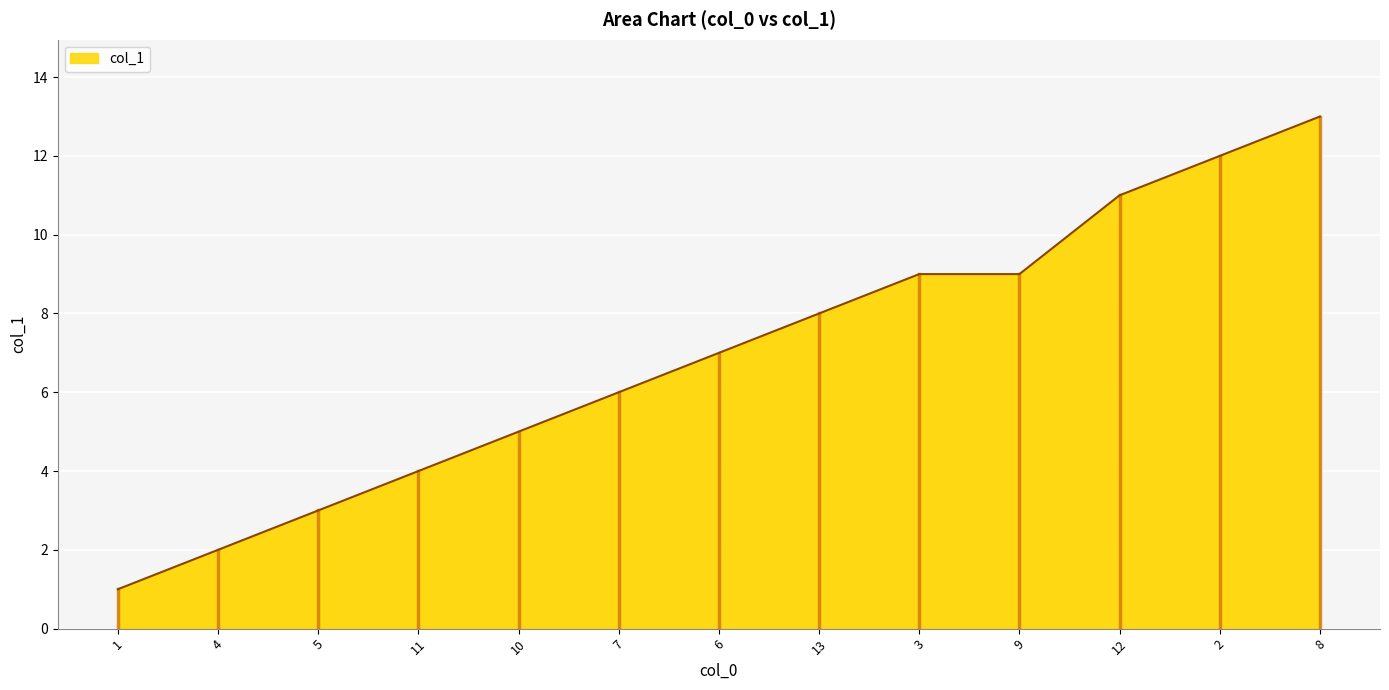

The chart shows a value of 5 at 8. True or false?

False